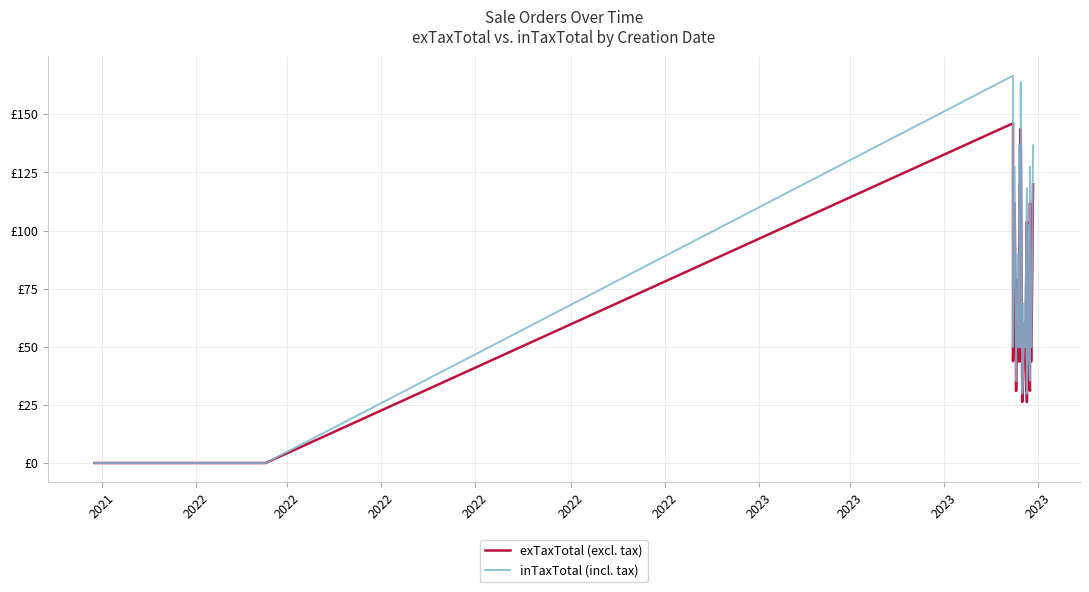

What is the label of the 9th point from the left?

2023